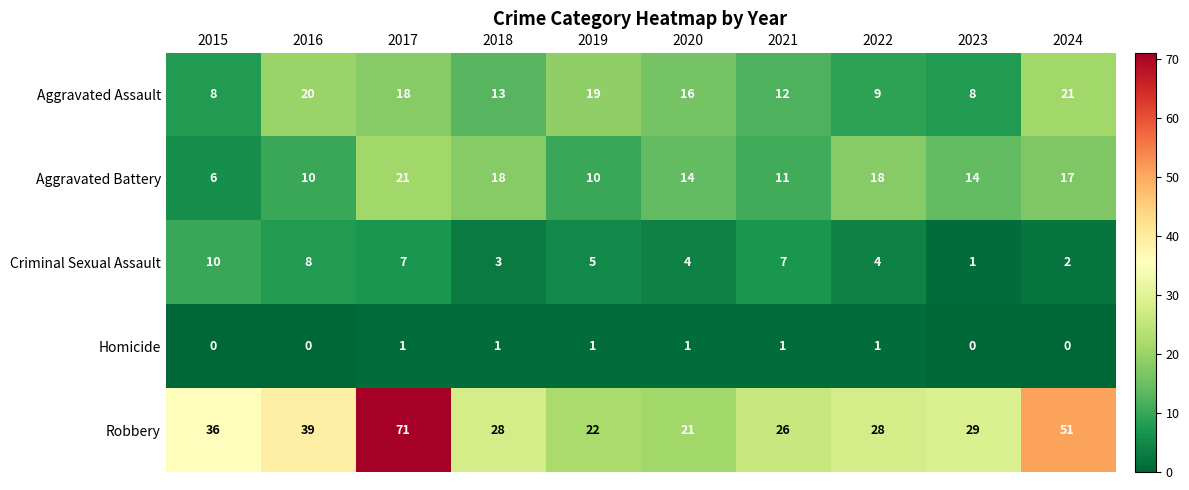

At which label does Criminal Sexual Assault first exceed 5?

2015